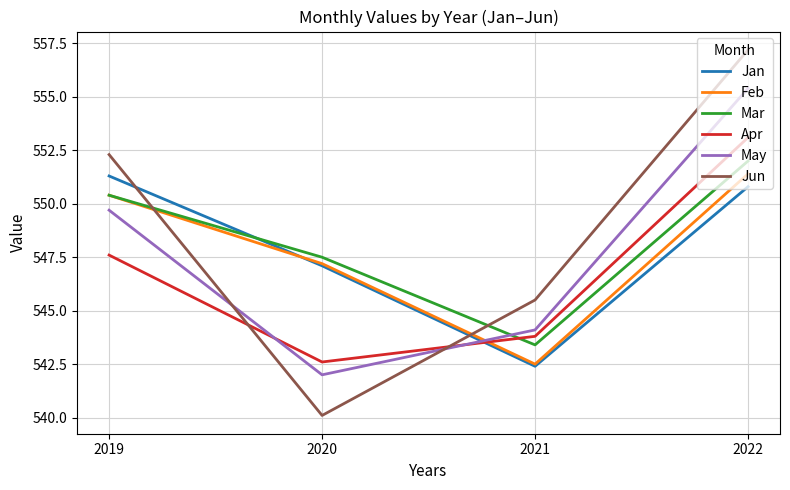

What are all the series names shown in the legend?

Jan, Feb, Mar, Apr, May, Jun